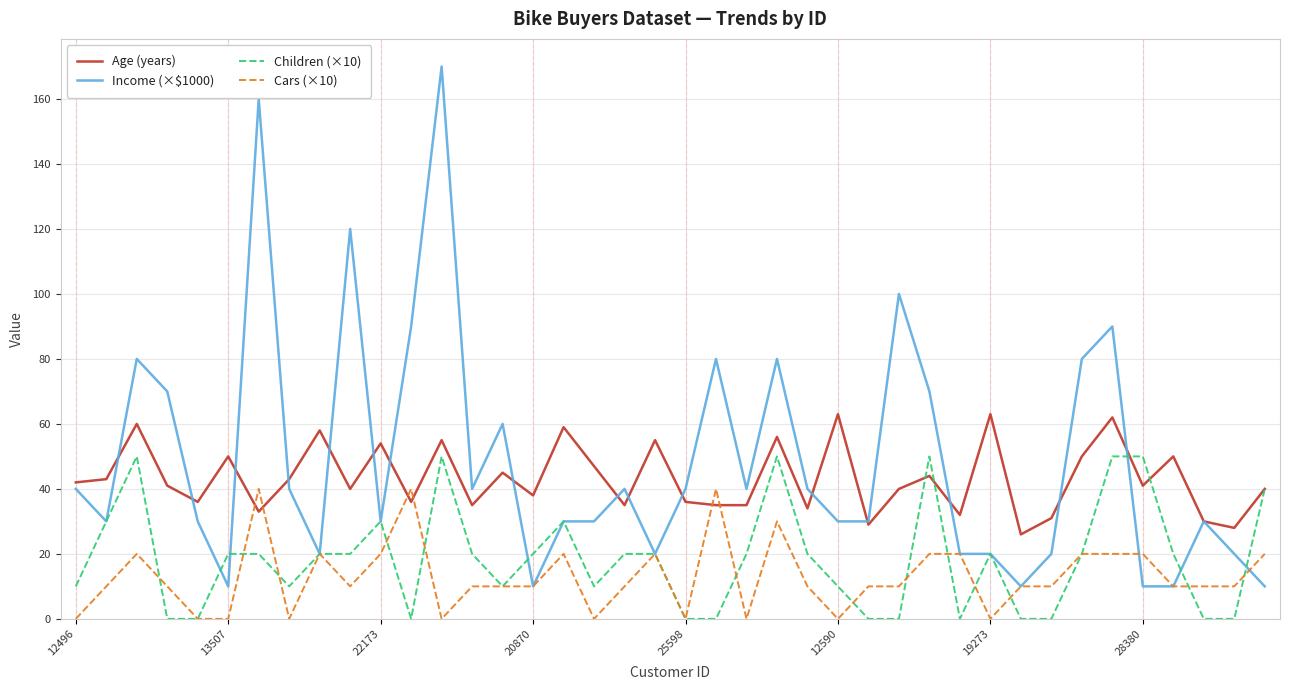

Rank the series by their maximum value, from lowest to highest.

Cars (×10), Children (×10), Age (years), Income (×$1000)